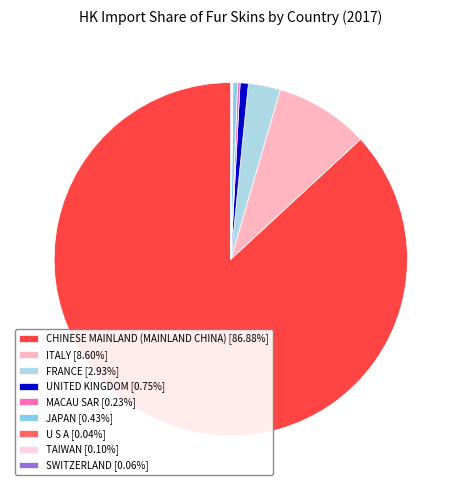

What is the largest slice in the pie chart?

CHINESE MAINLAND (MAINLAND CHINA)